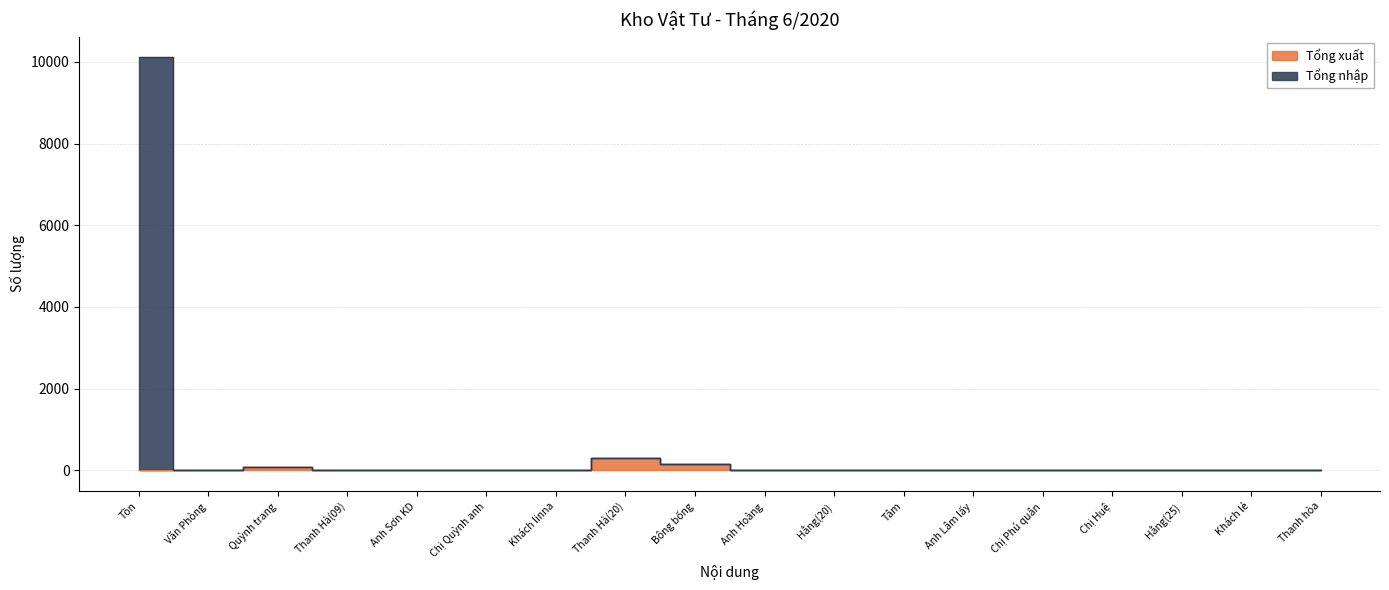

True or false: Tổng xuất has a value of 6.0 at Thanh hòa.

True